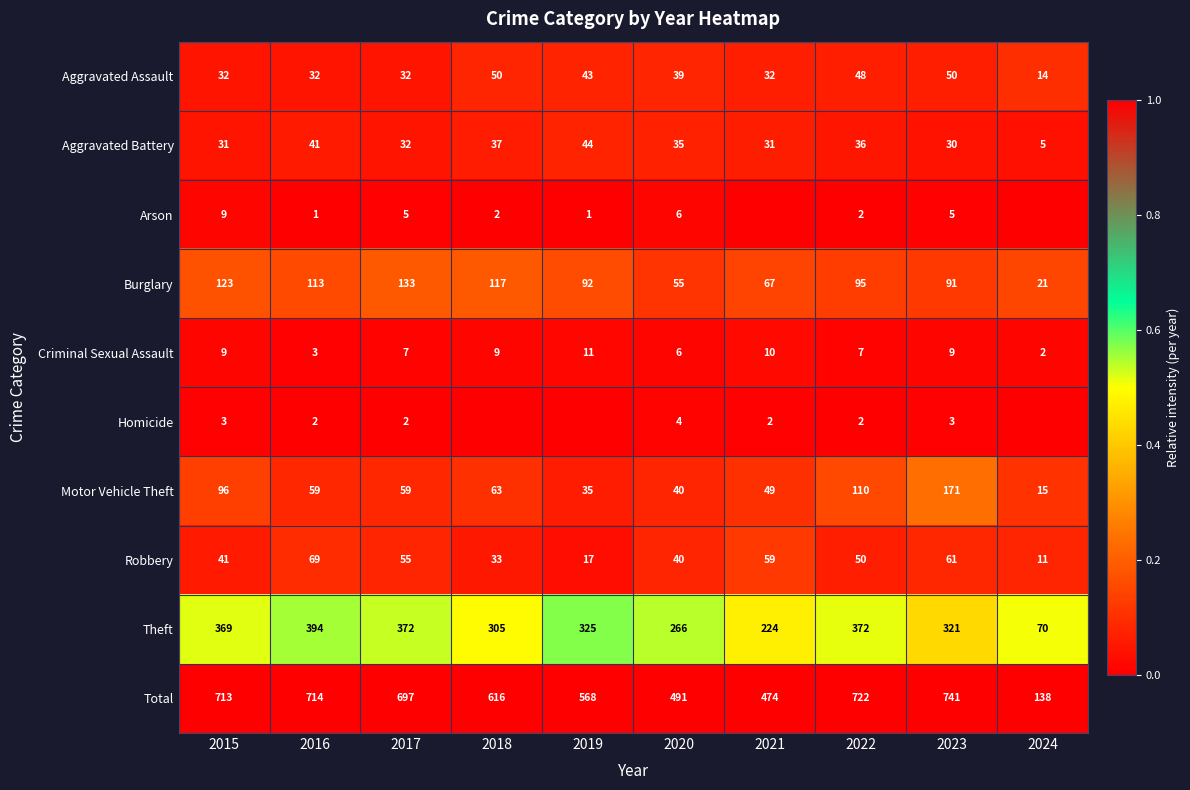

The Criminal Sexual Assault series shows 0.0 at 2022. True or false?

False